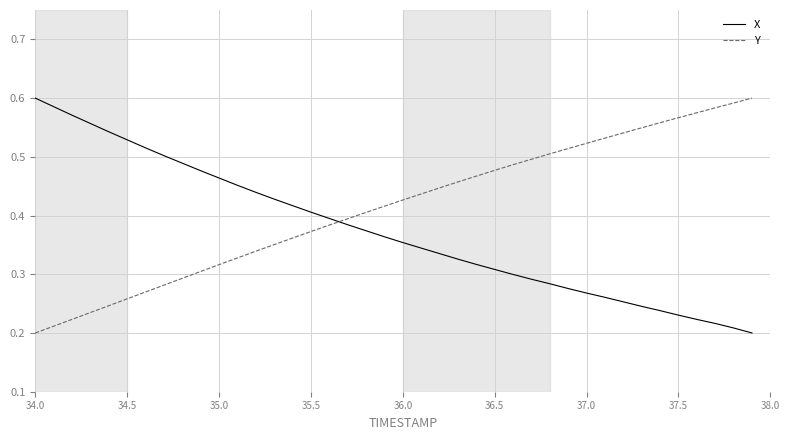

Which series has the largest total across all categories?

Y